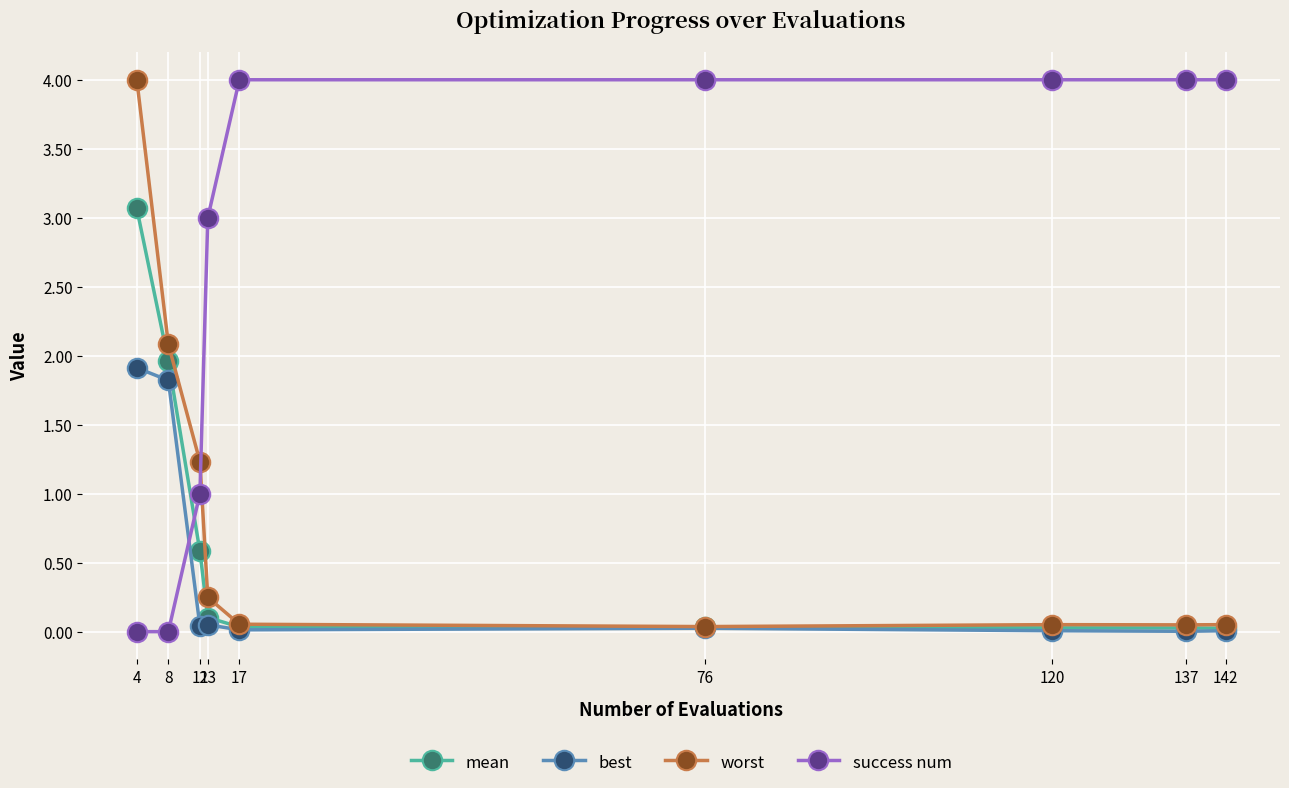

What is the highest value of the success num series?

4.0